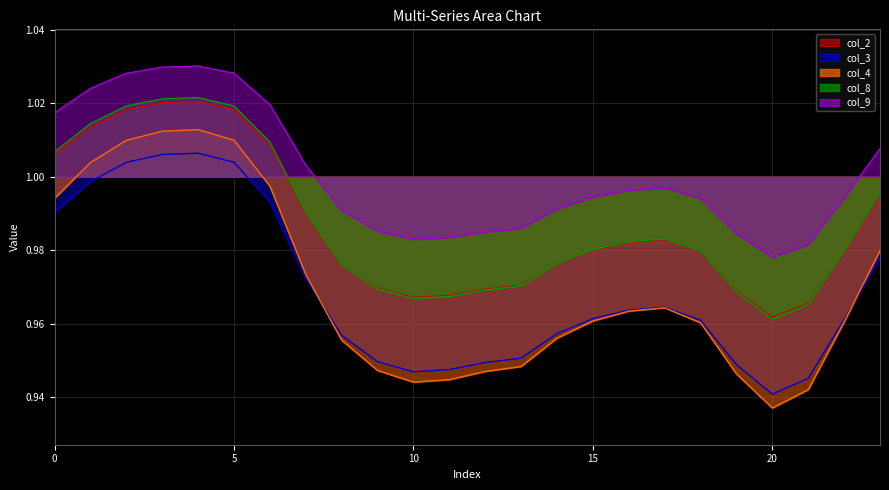

Which series changed the most between 8 and 10?

col_4